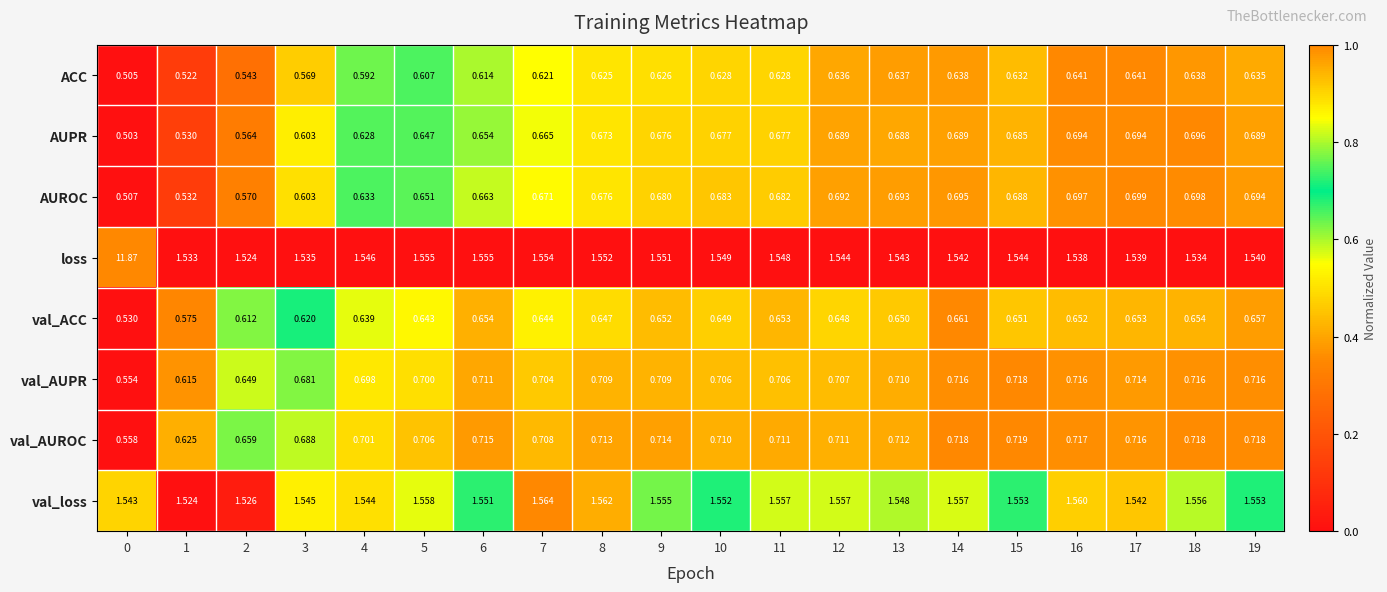

Which series has the largest range (max minus min)?

loss